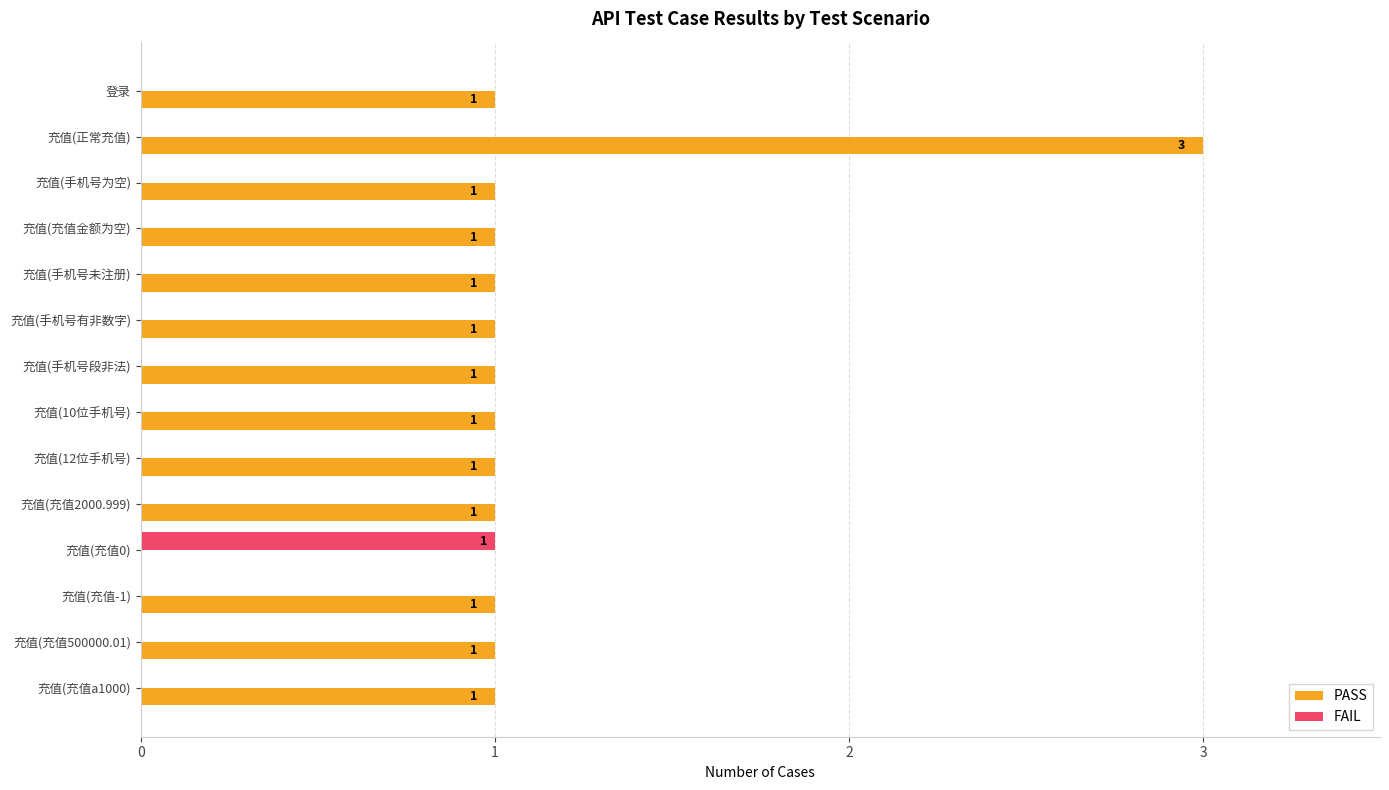

The PASS series shows 0 at 充值(充值-1). True or false?

False